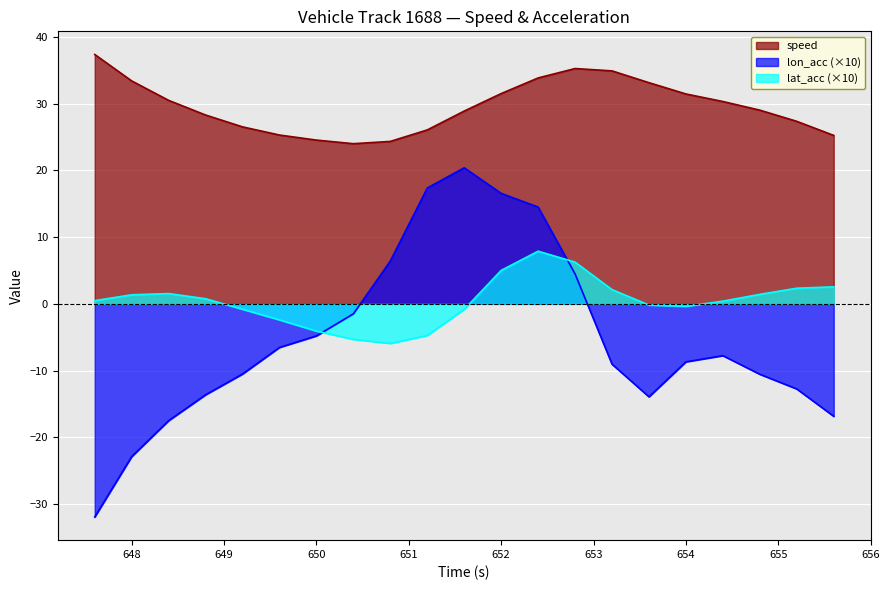

Which label corresponds to the largest value in the chart?

647.6